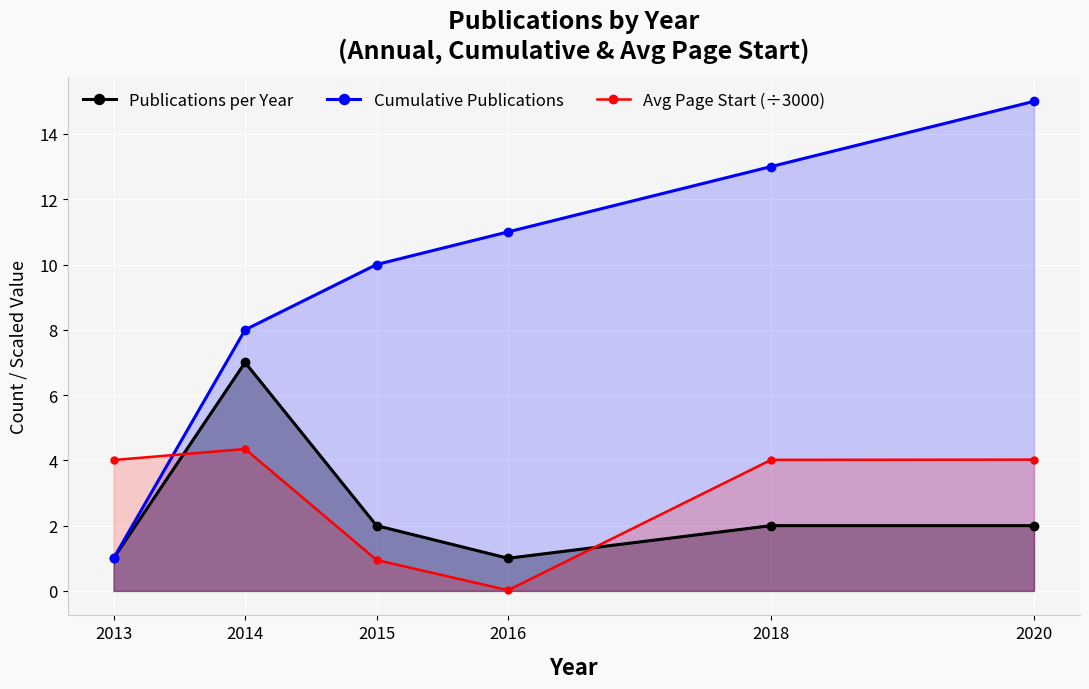

True or false: Cumulative Publications has more than 0 interior local peaks.

False